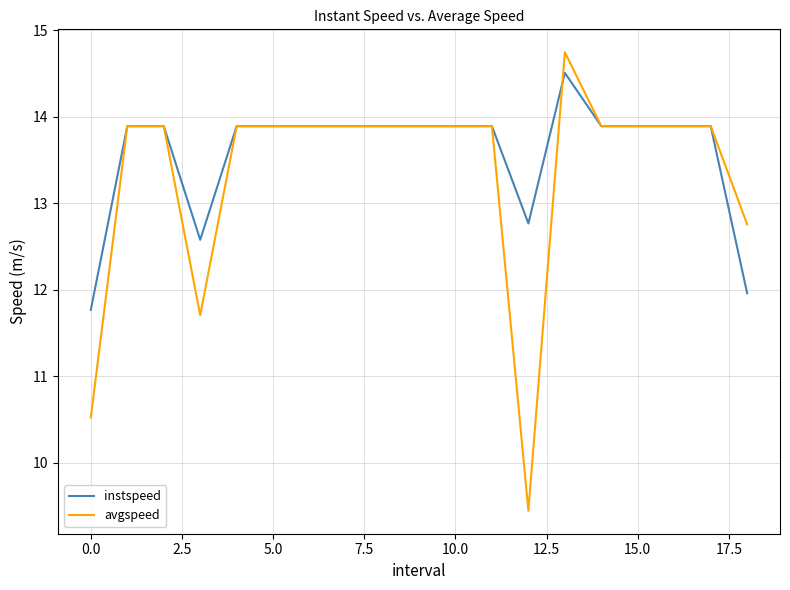

How many values in the instspeed series are below 13?

4